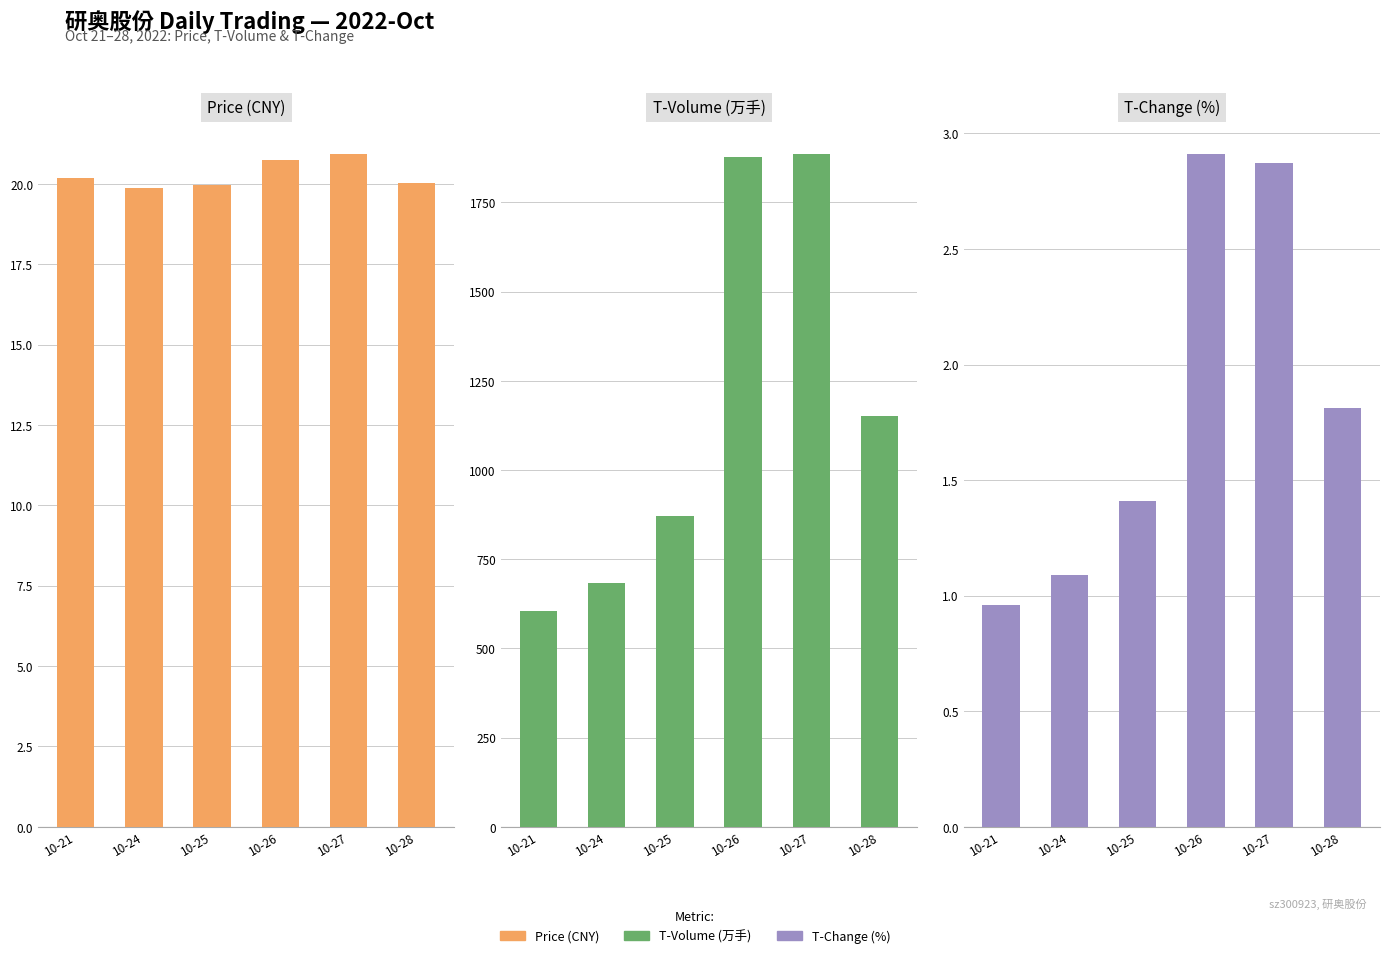

What are all the series names shown in the legend?

price, t_volume, t_change